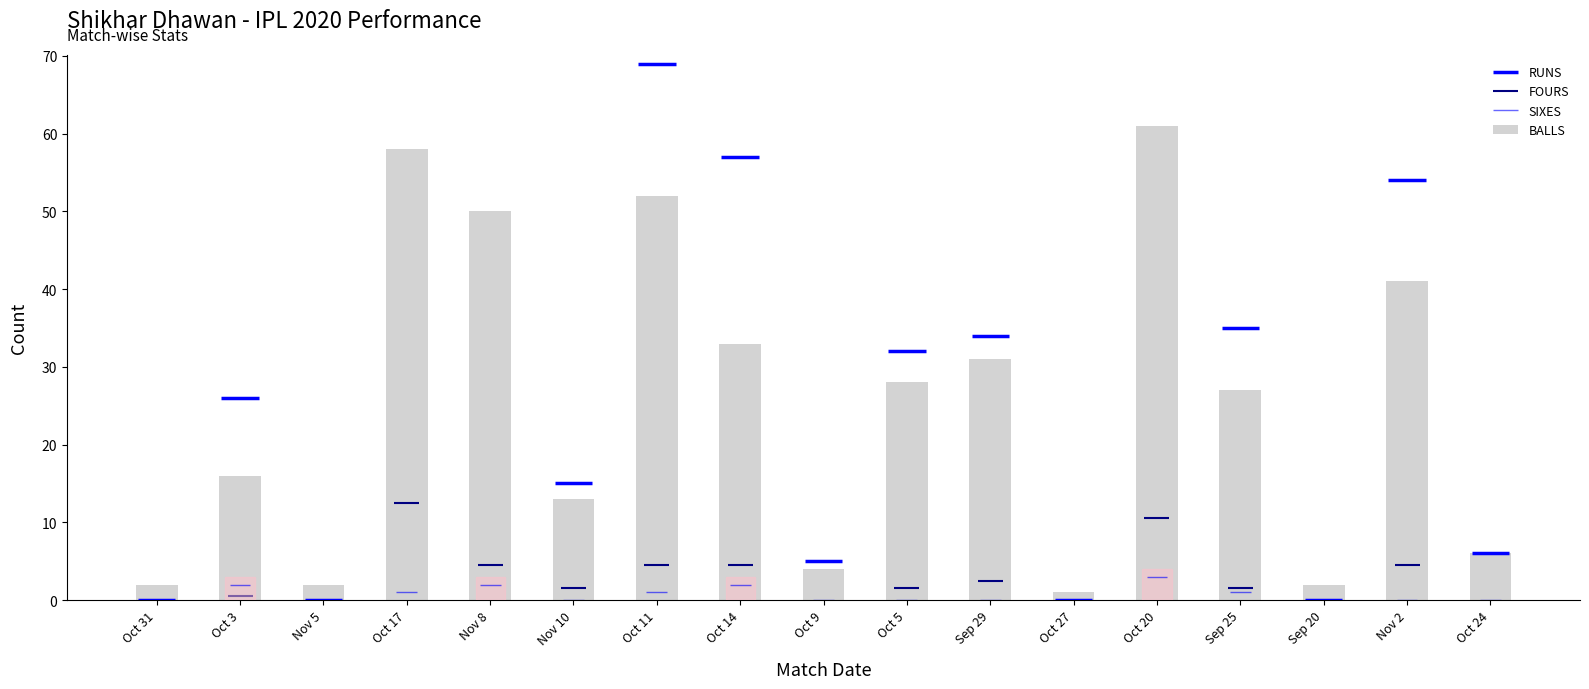

Rank the categories by value from highest to lowest.

Oct 20, Oct 17, Oct 11, Nov 8, Nov 2, Oct 14, Sep 29, Oct 5, Sep 25, Oct 3, Nov 10, Oct 24, Oct 9, Oct 31, Nov 5, Sep 20, Oct 27